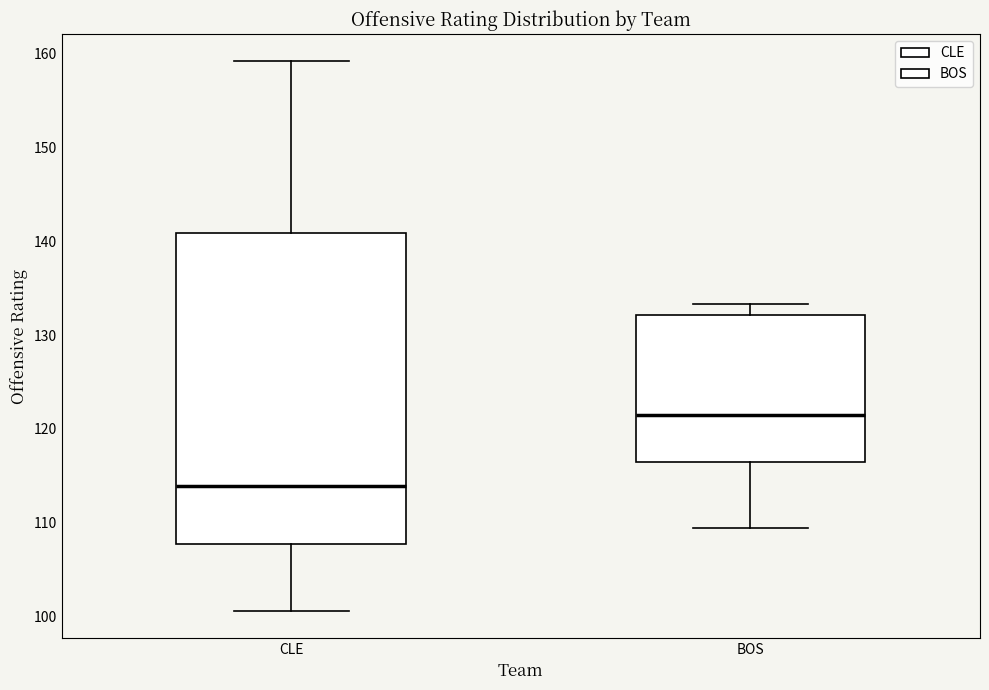

Comparing the boxes themselves (not the whiskers), which one is the tallest?

CLE